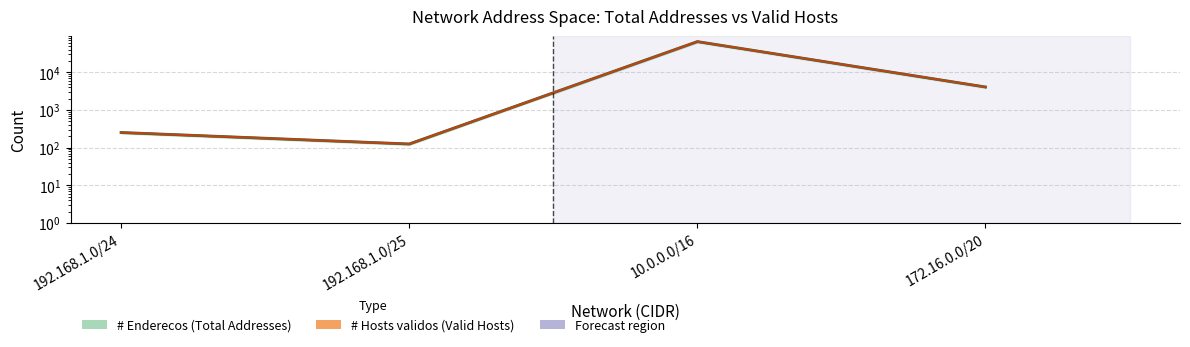

True or false: # Hosts validos has more than 0 points higher than both neighbors.

True